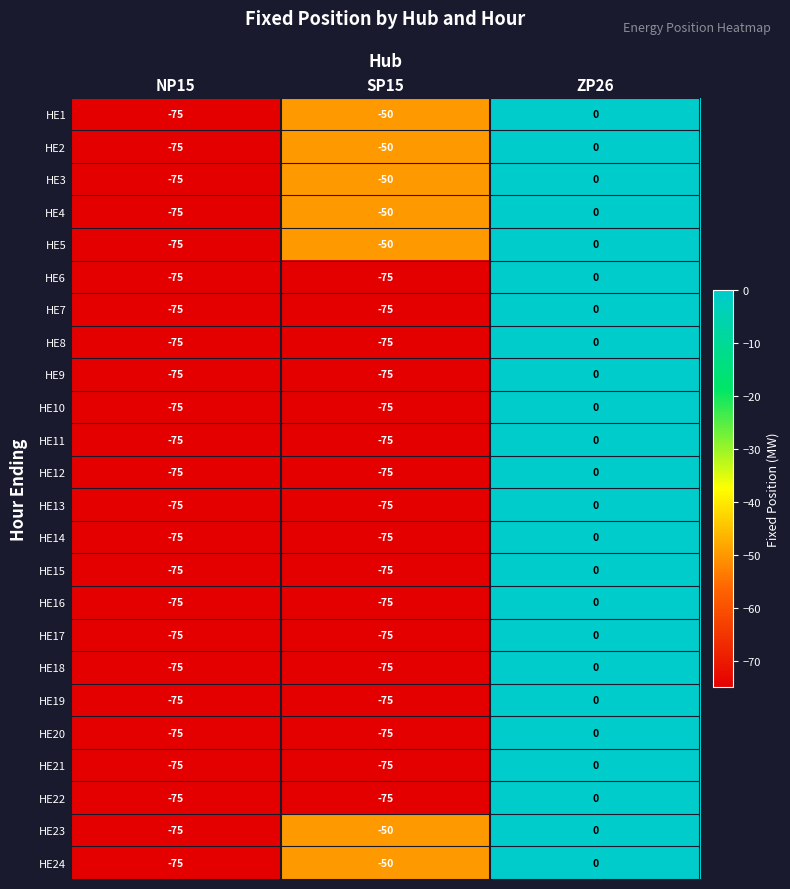

Which category has the highest value in the HE6 series?

ZP26